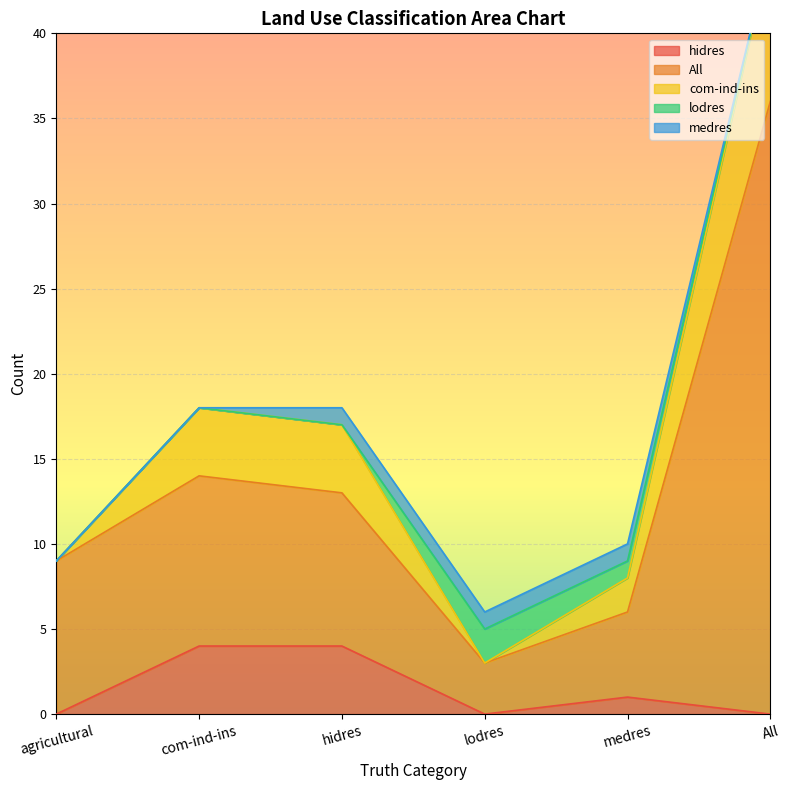

At which category is the sum across all series the highest?

All